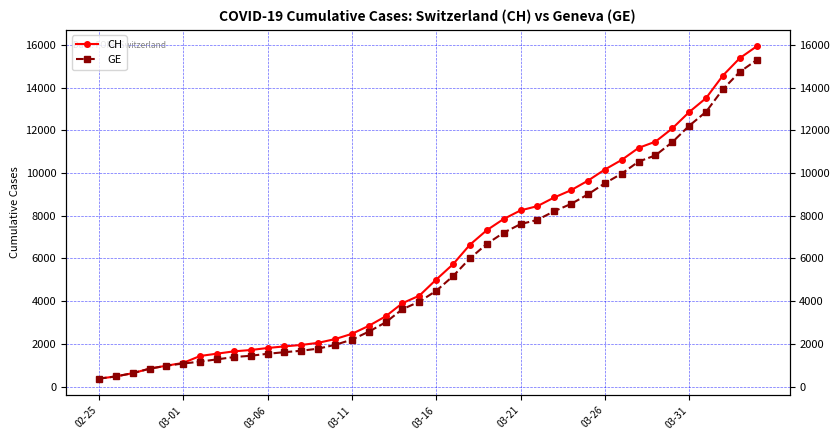

What is the value of the GE point at the 9th from the left?

1384